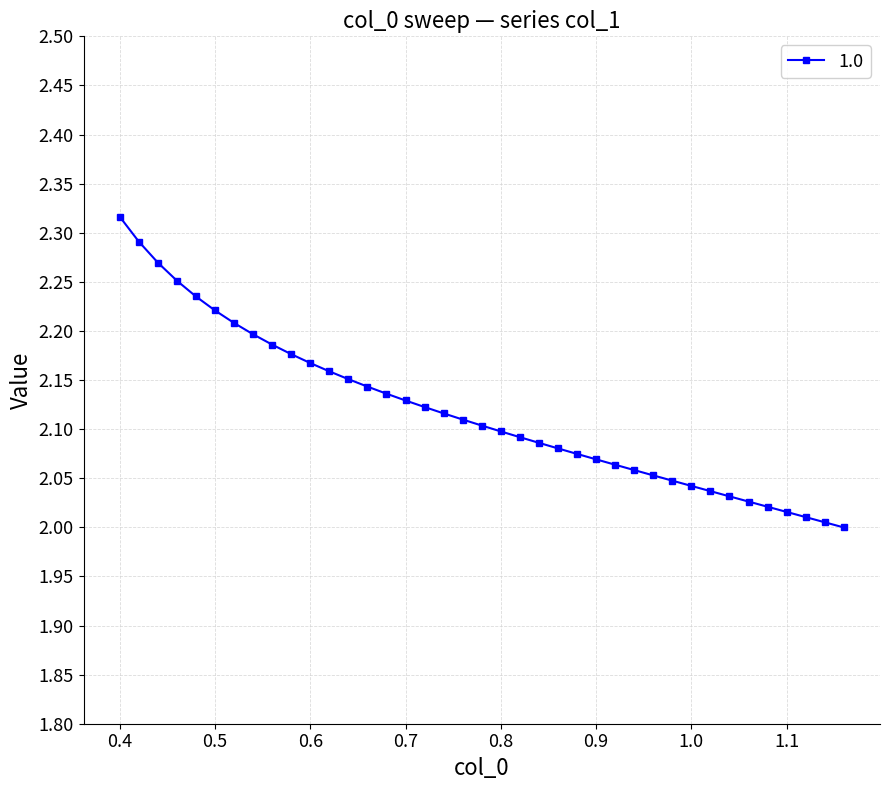

What is the difference between the maximum and minimum values?

0.3